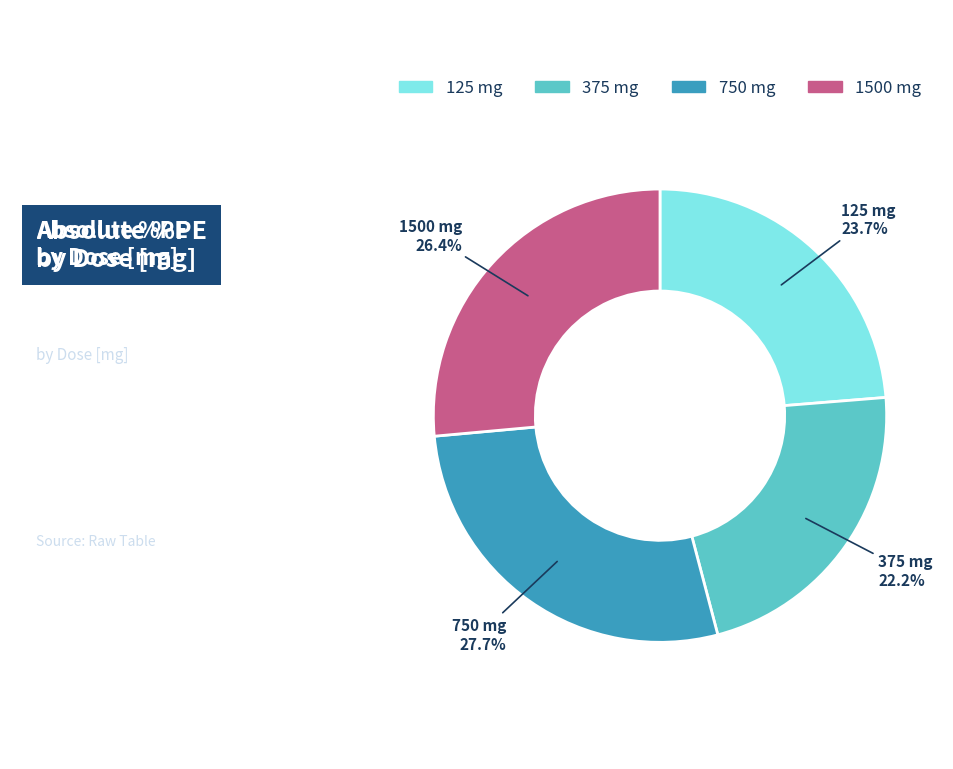

The 1500 slice represents 18% of the pie. True or false?

False